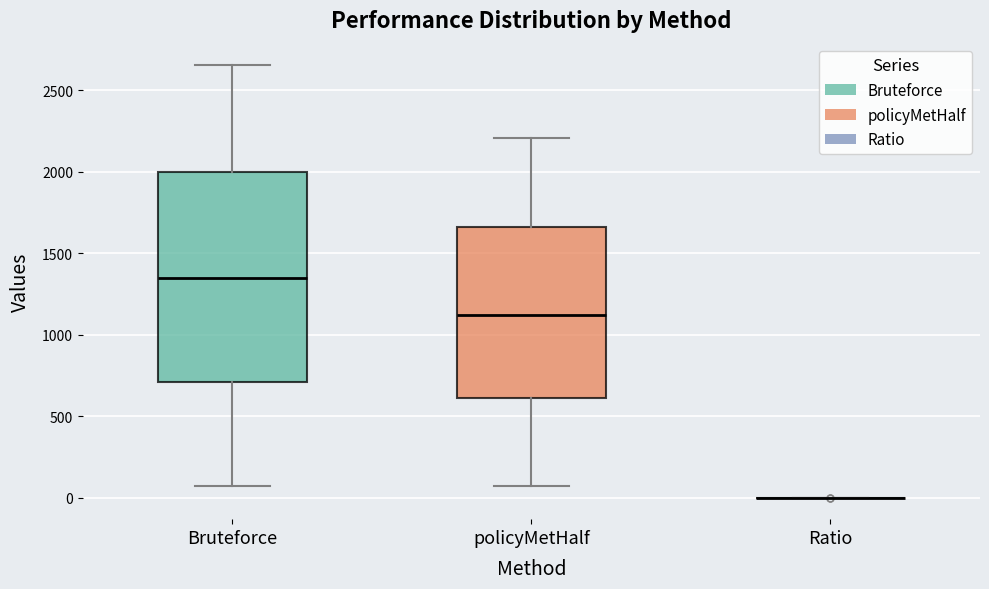

Comparing the boxes themselves (not the whiskers), which one is the tallest?

Bruteforce